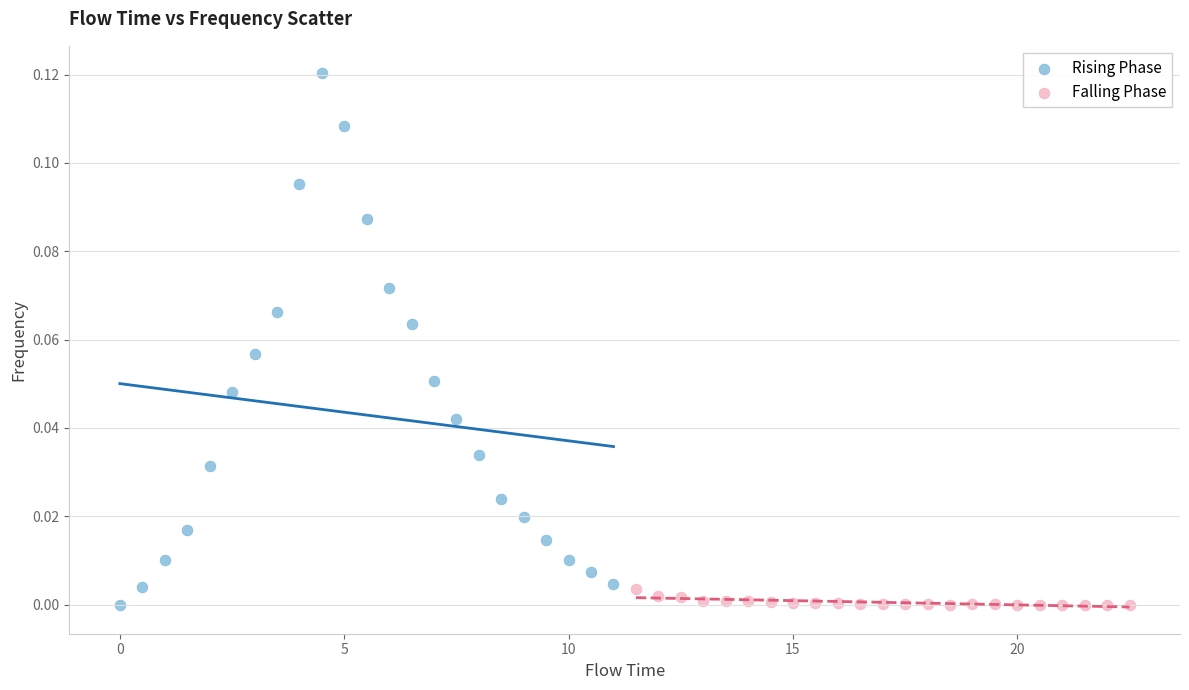

Which series has the largest Y range (max minus min)?

Rising Phase